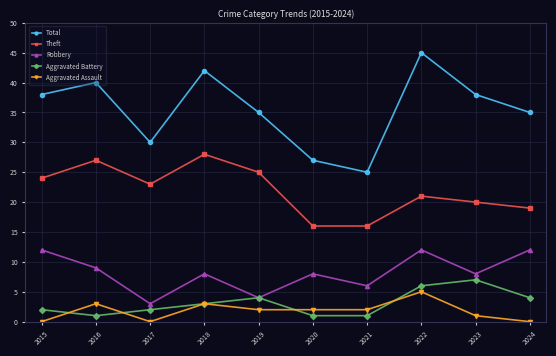

True or false: Aggravated Battery and Total intersect in this chart.

False